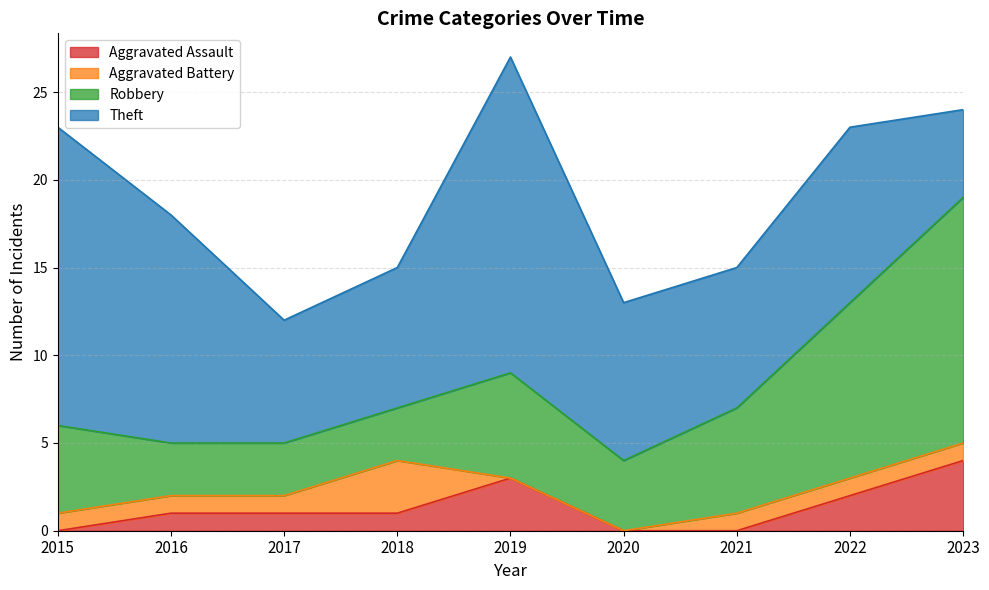

What is the difference between the maximum and minimum values in the Aggravated Battery series?

3